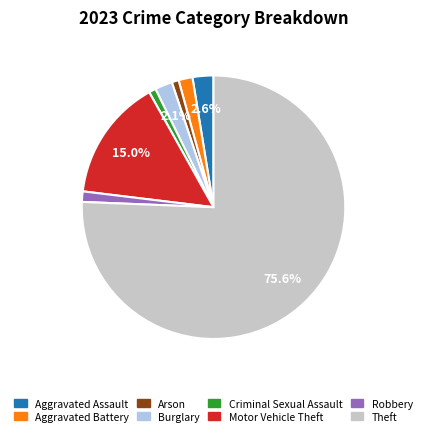

What is the largest slice in the pie chart?

Theft